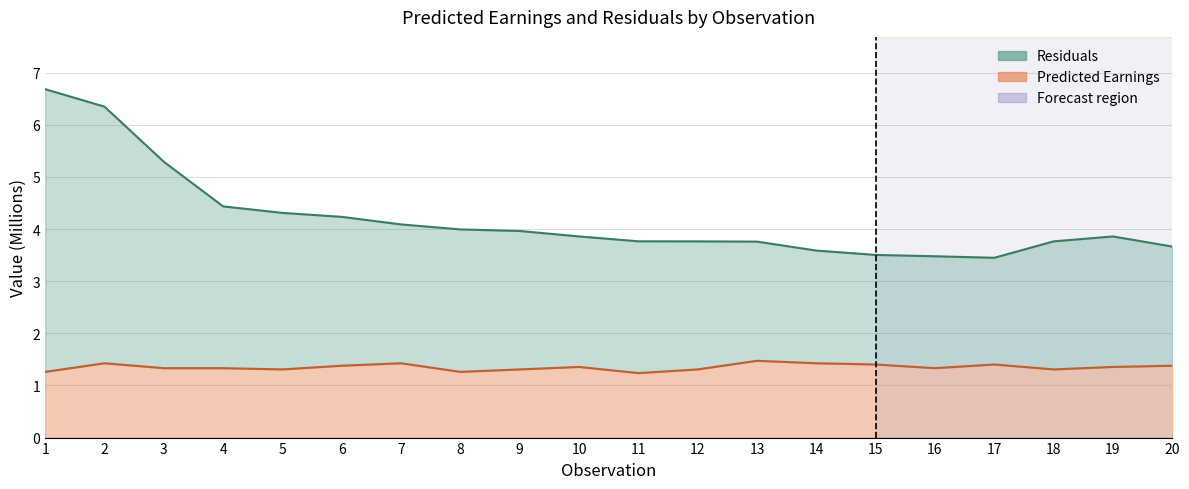

List the series in order of their overall mean, highest first.

Residuals, Predicted Earnings